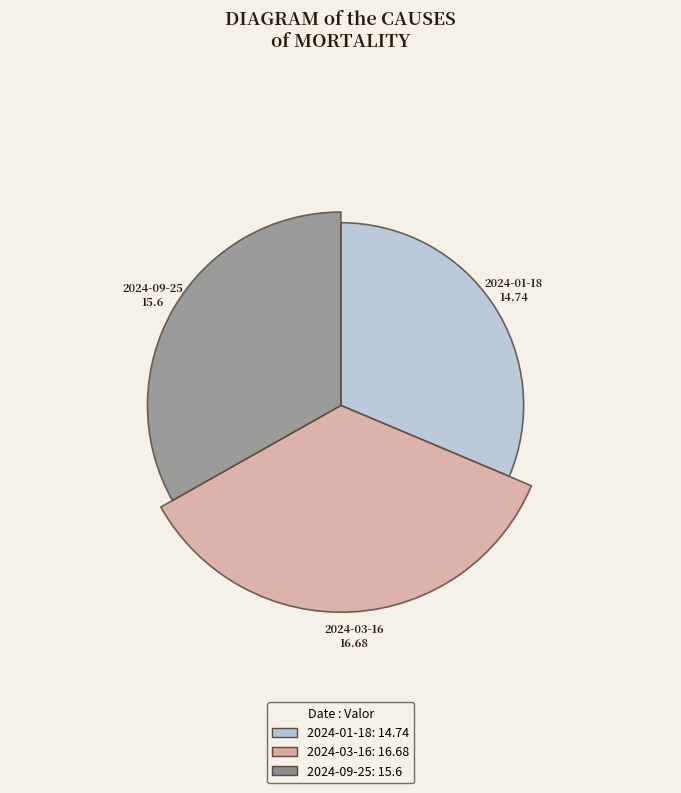

Count the number of slices in the pie.

3